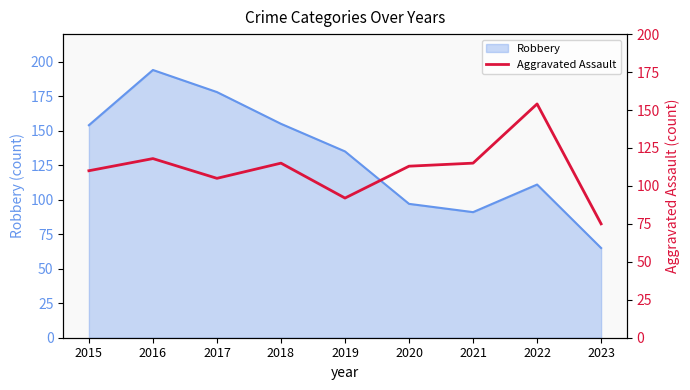

The value at 2022 is 250. True or false?

False